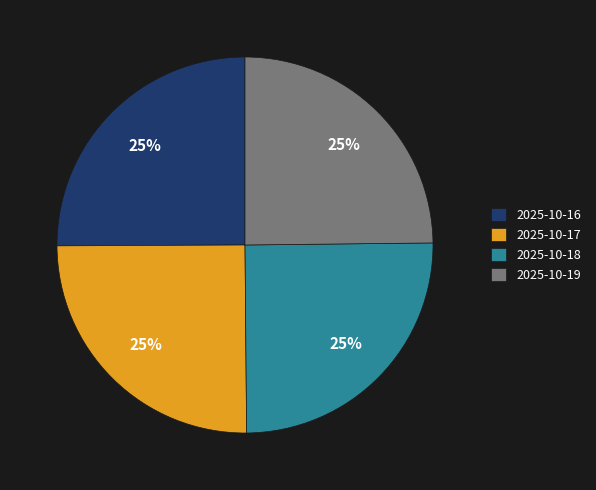

To the nearest percent, what portion does 2025-10-19 represent?

25%